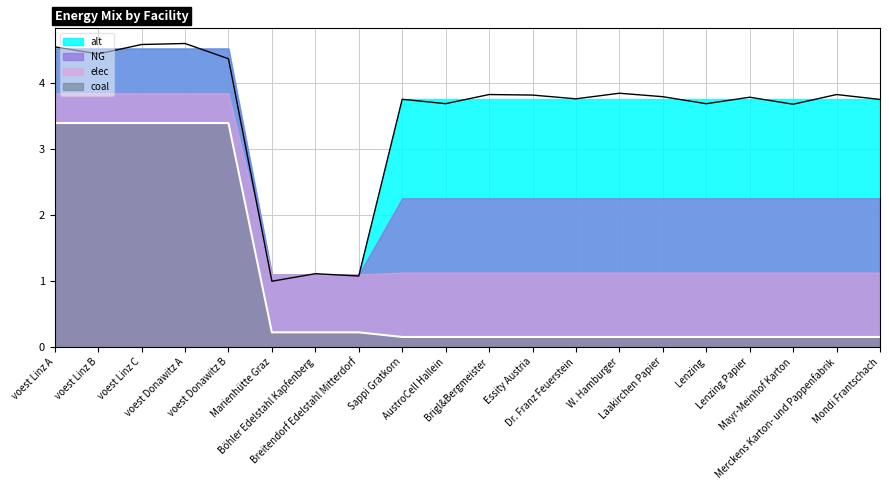

True or false: elec and coal intersect in this chart.

True